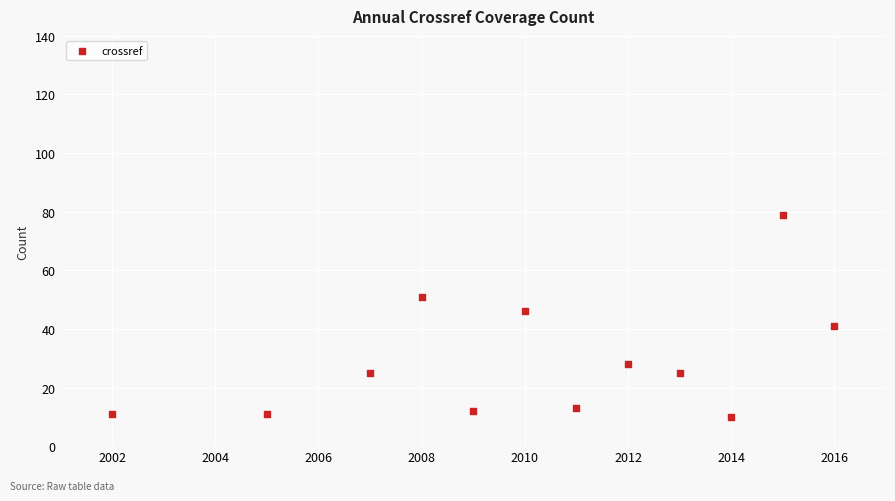

What is the range of Y values (max minus min)?

69